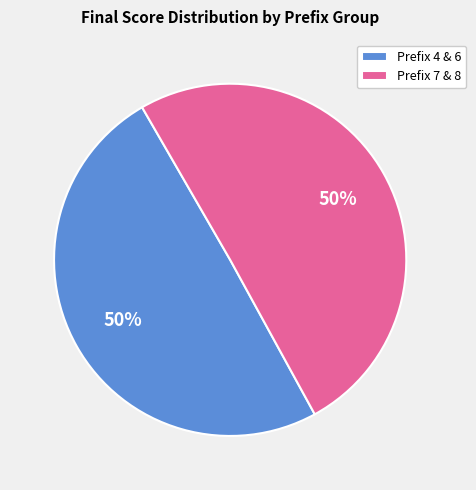

To the nearest percent, what is the average slice percentage?

50%